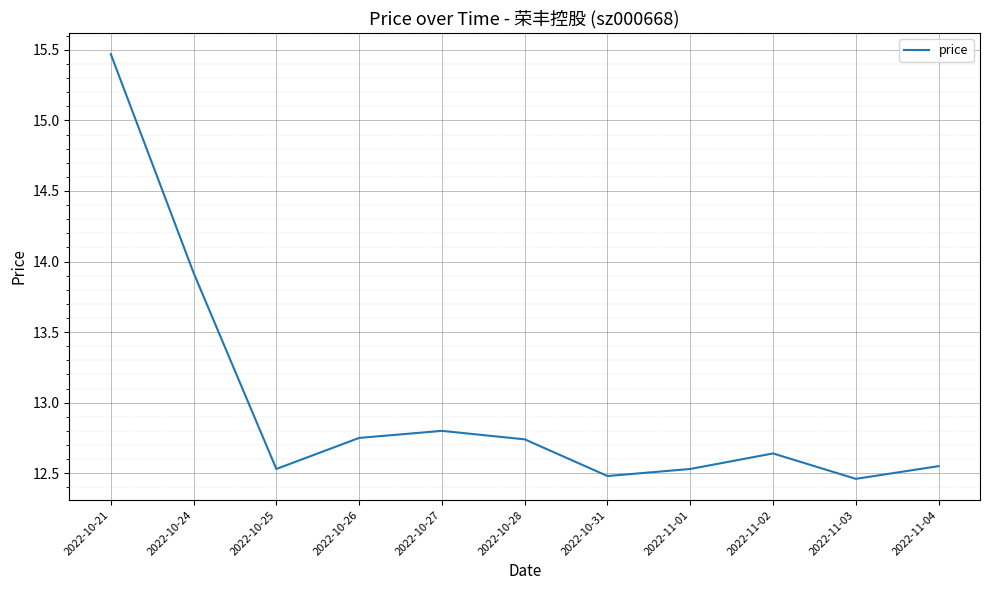

What is the difference between the maximum and minimum values?

3.0